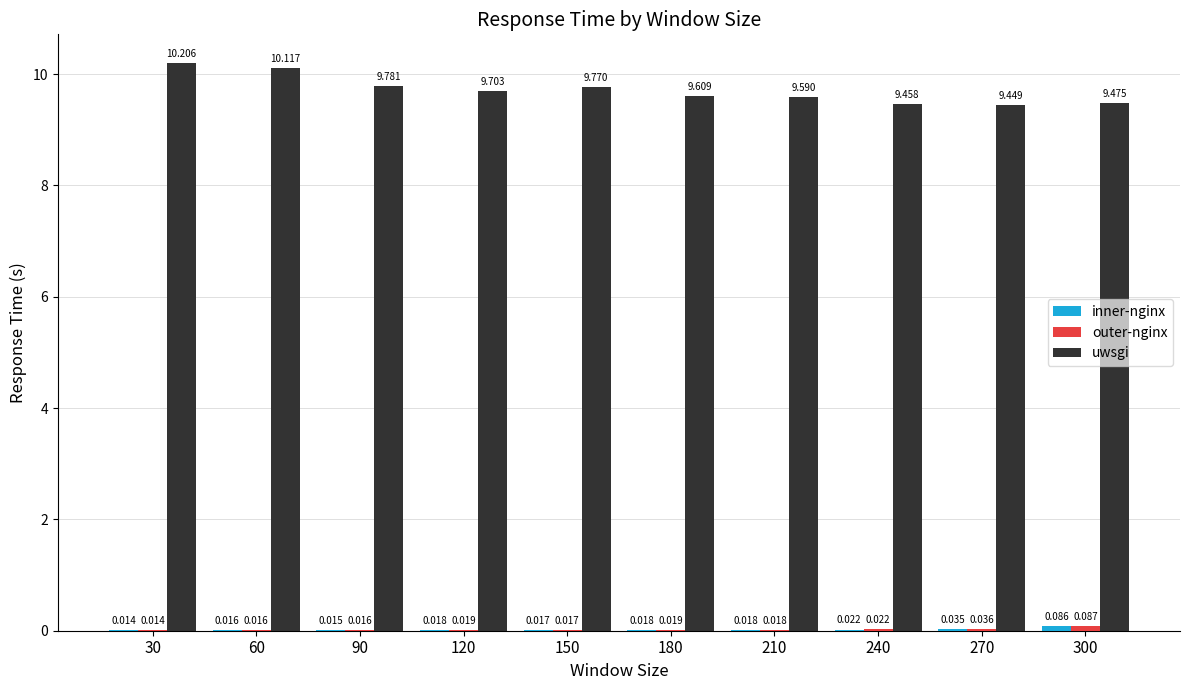

Which series has the largest total across all categories?

uwsgi